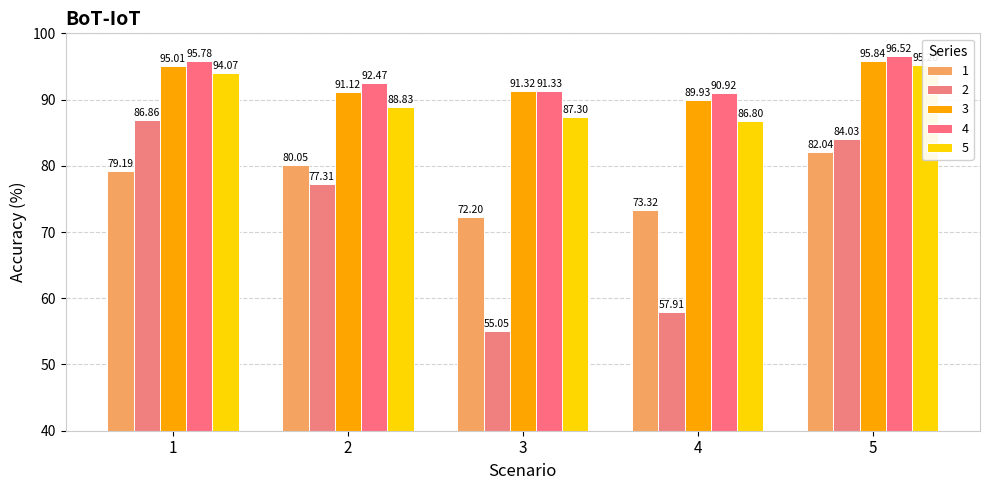

Which category has the highest value in the 1 series?

5